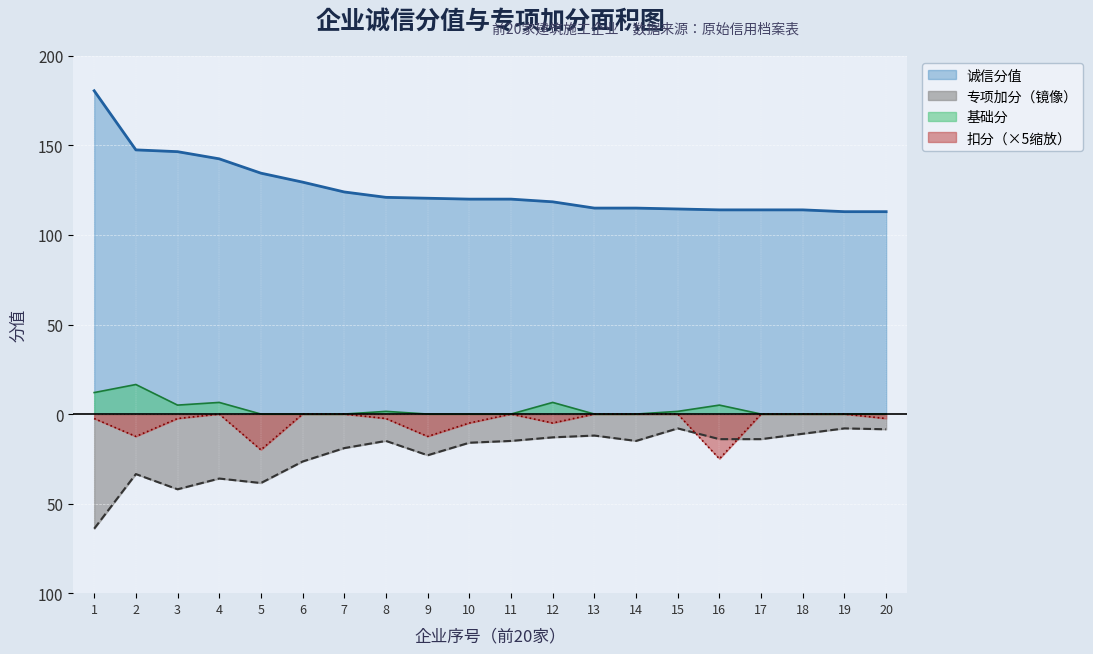

How many data points in 诚信分值 are less than 120?

9